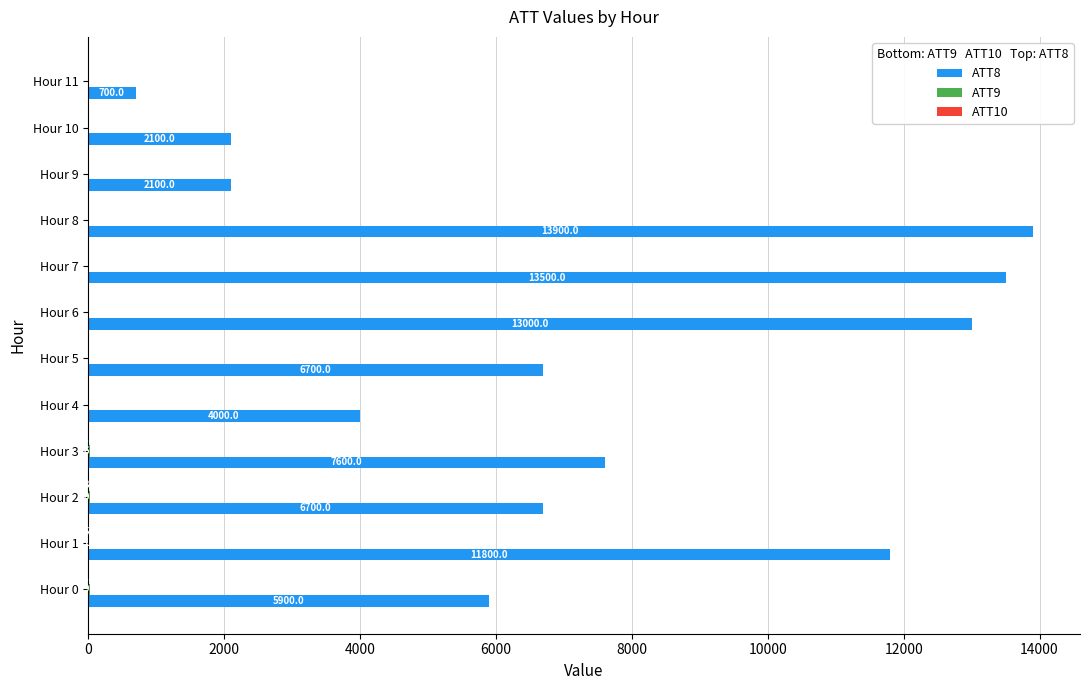

Count the number of categories in the chart.

12